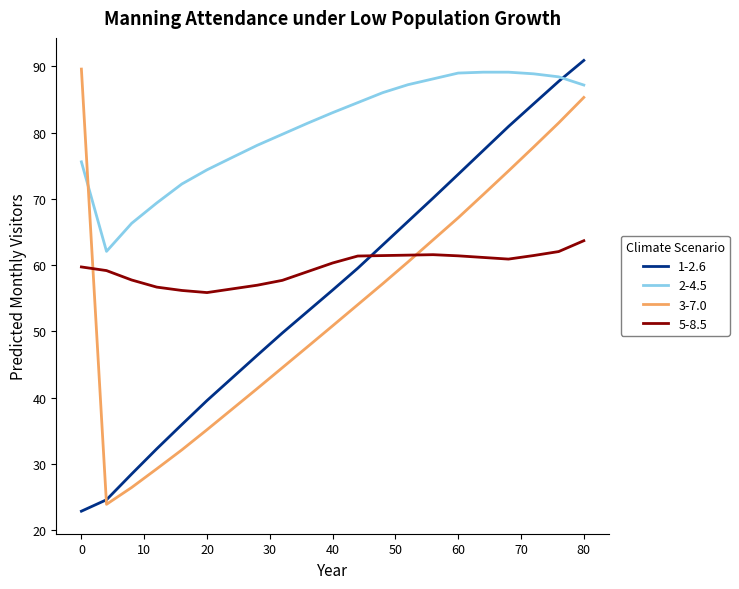

What is the sum of all 2-4.5 values?

1696.3